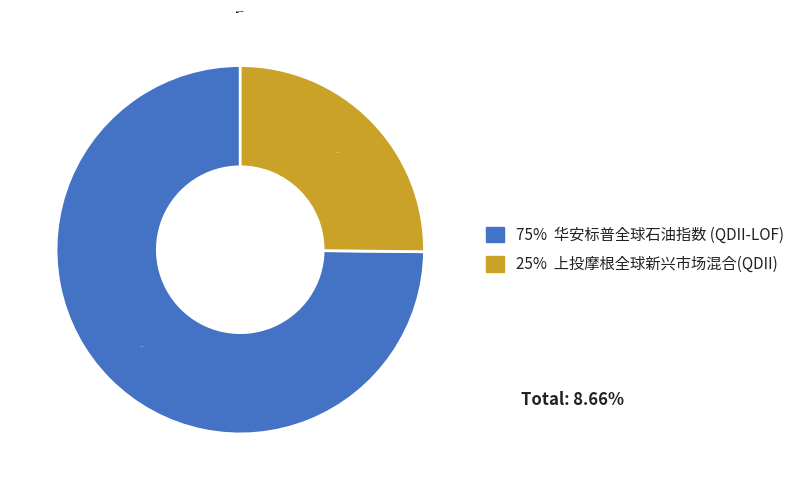

Does any single category account for the majority?

Yes